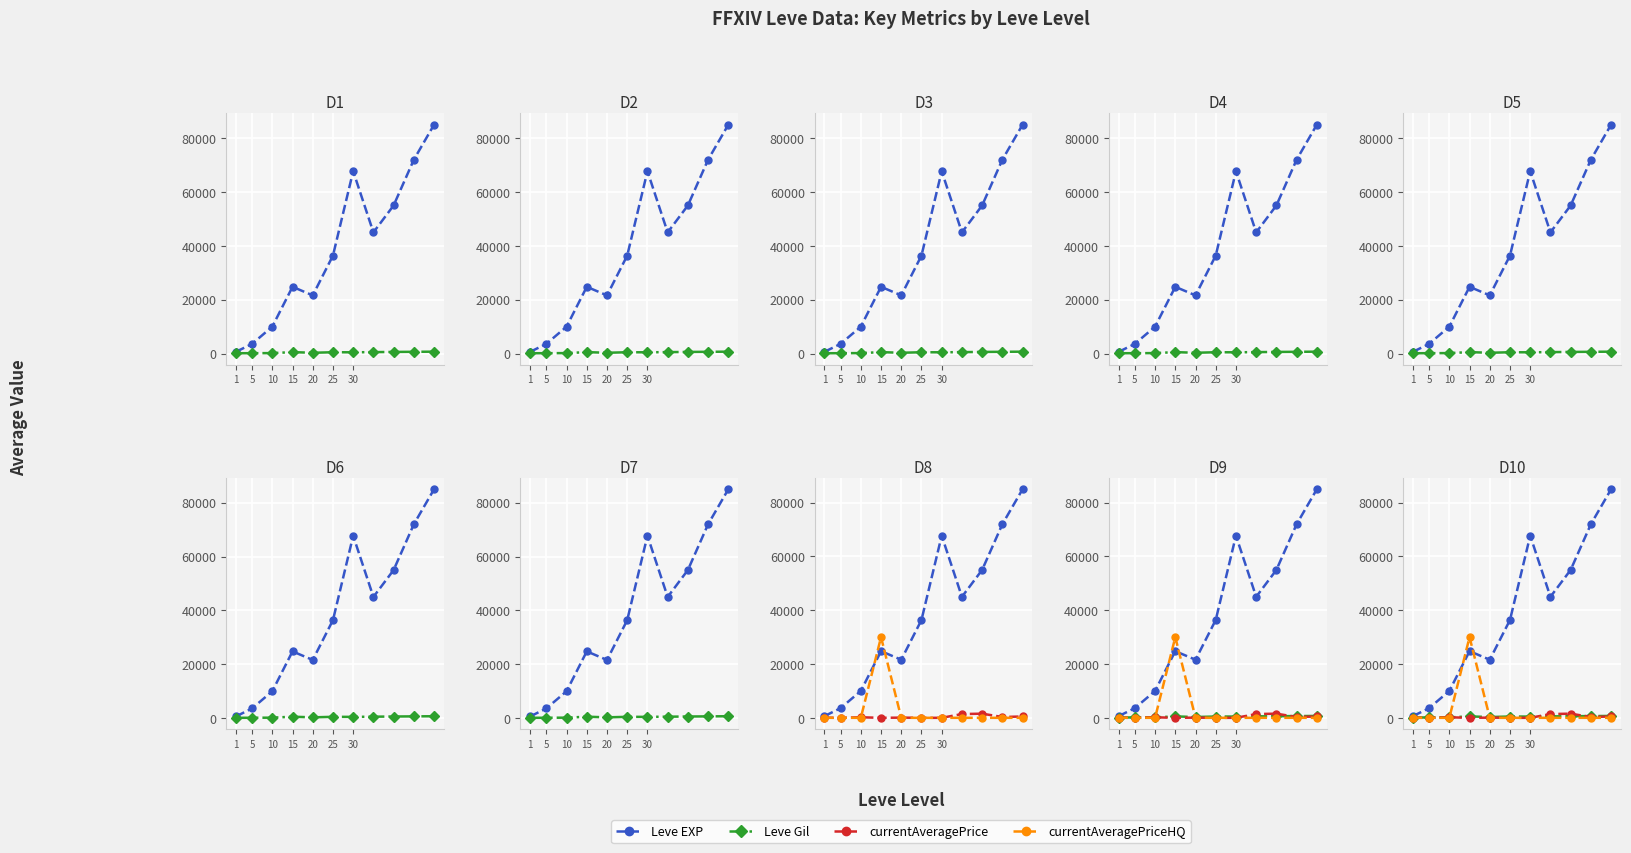

Which category has the highest value in the Leve Gil series?

10